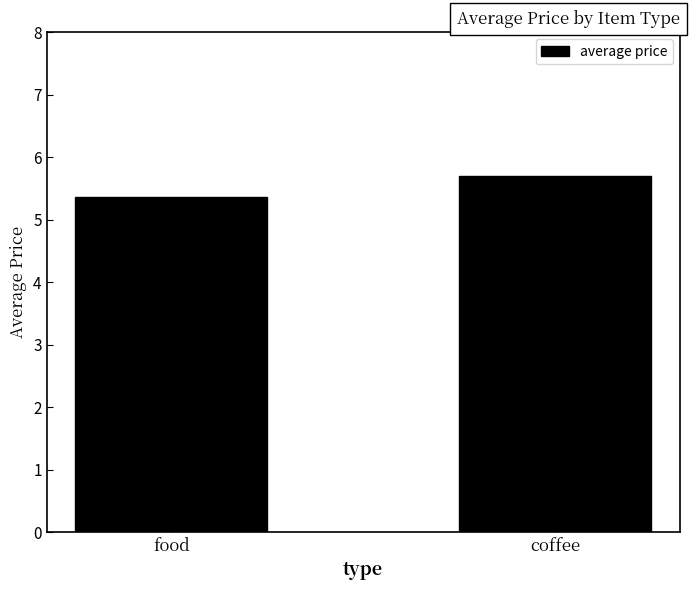

Are the bars grouped side by side (vs. stacked)?

No